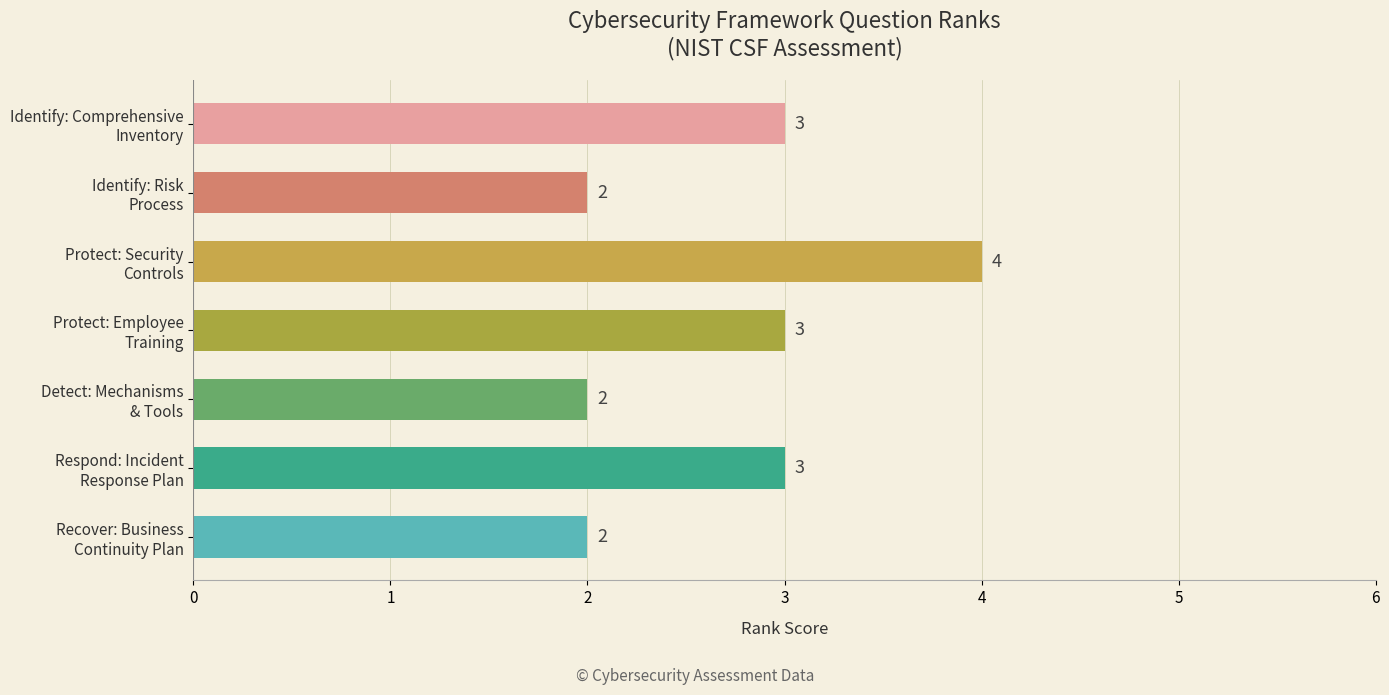

What is the sum of all values?

19